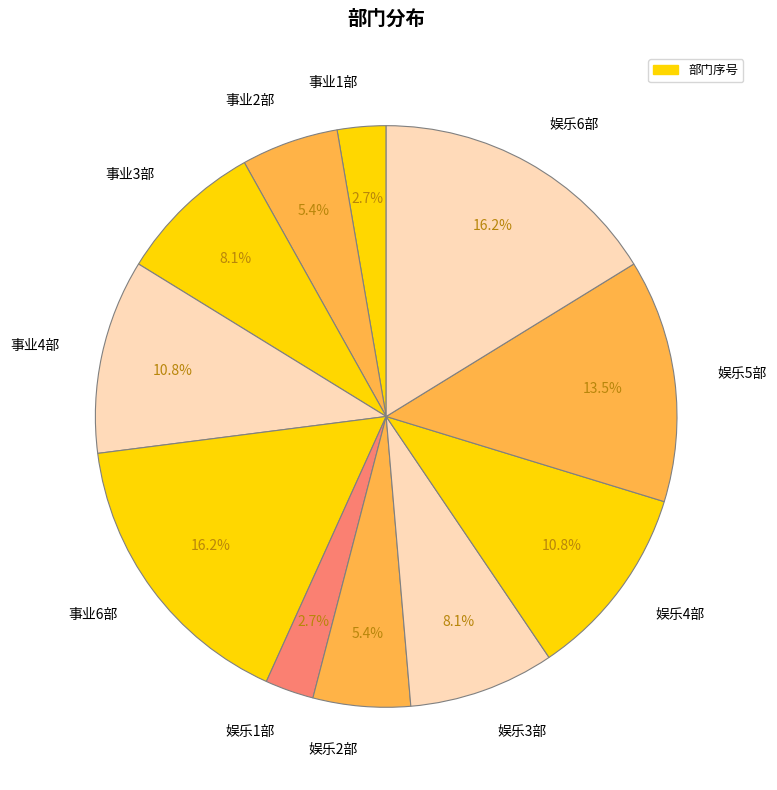

To the nearest percent, what is the combined percentage of 娱乐6部 and 娱乐5部?

30%